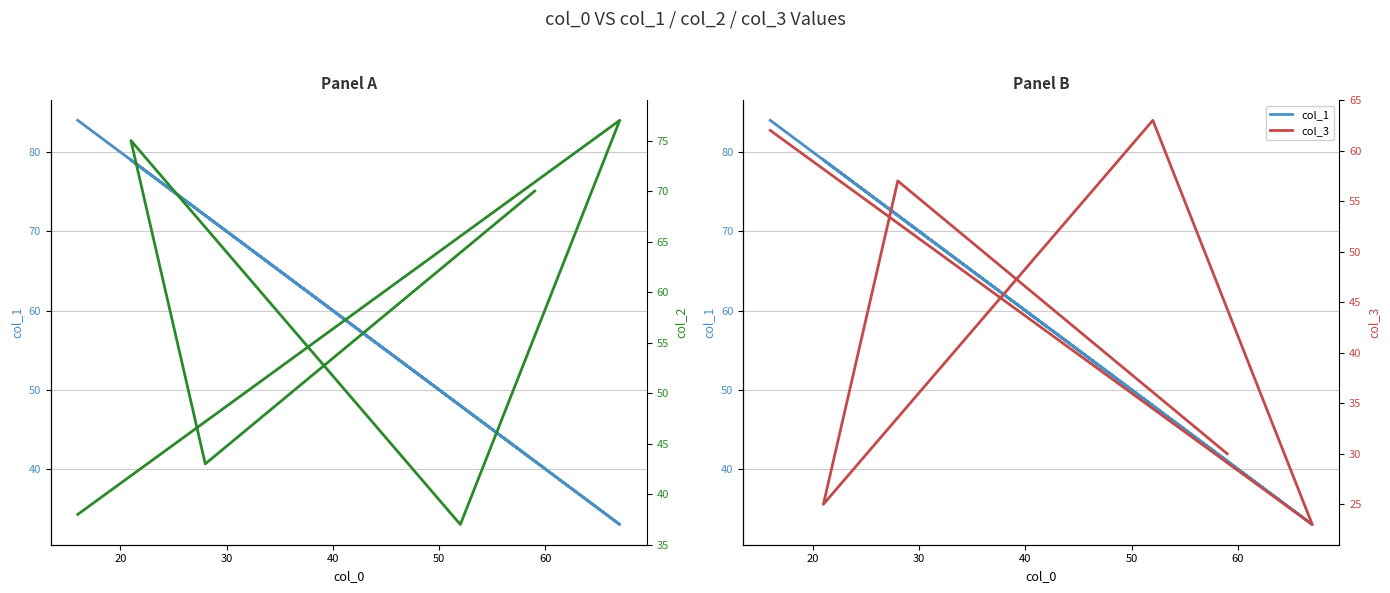

List the series in order of their peak value, lowest first.

col_3, col_2, col_1